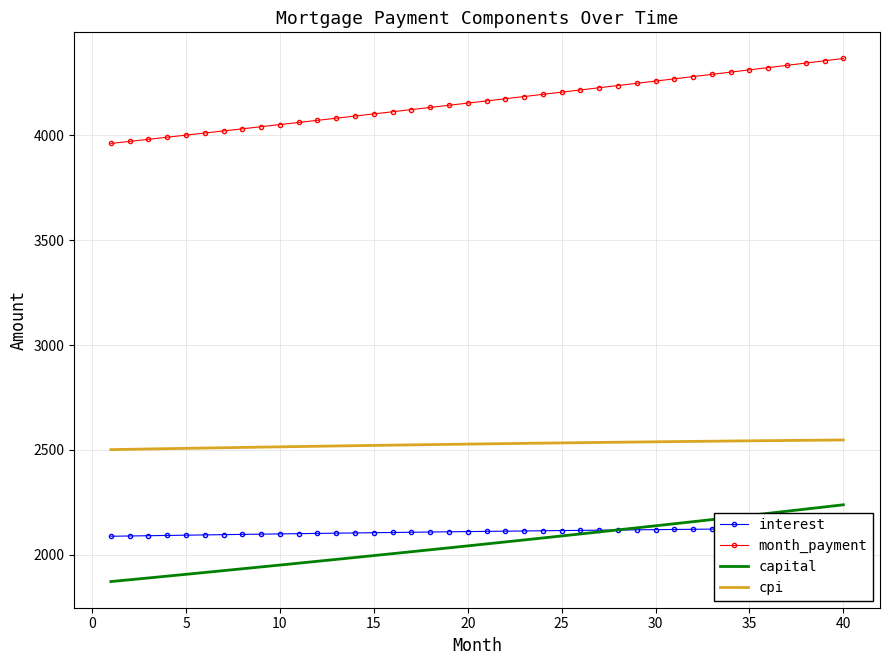

True or false: capital and cpi cross at least once.

False